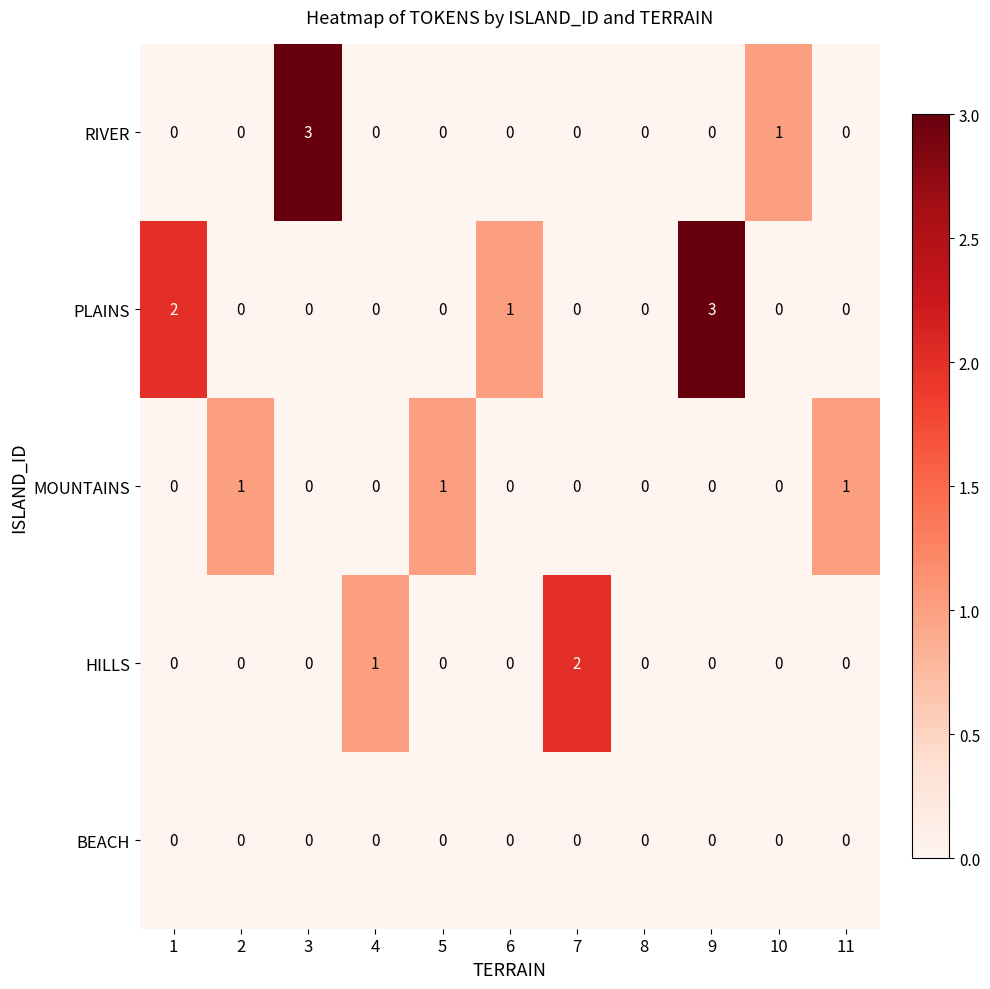

The BEACH series shows 0 at 4. True or false?

True